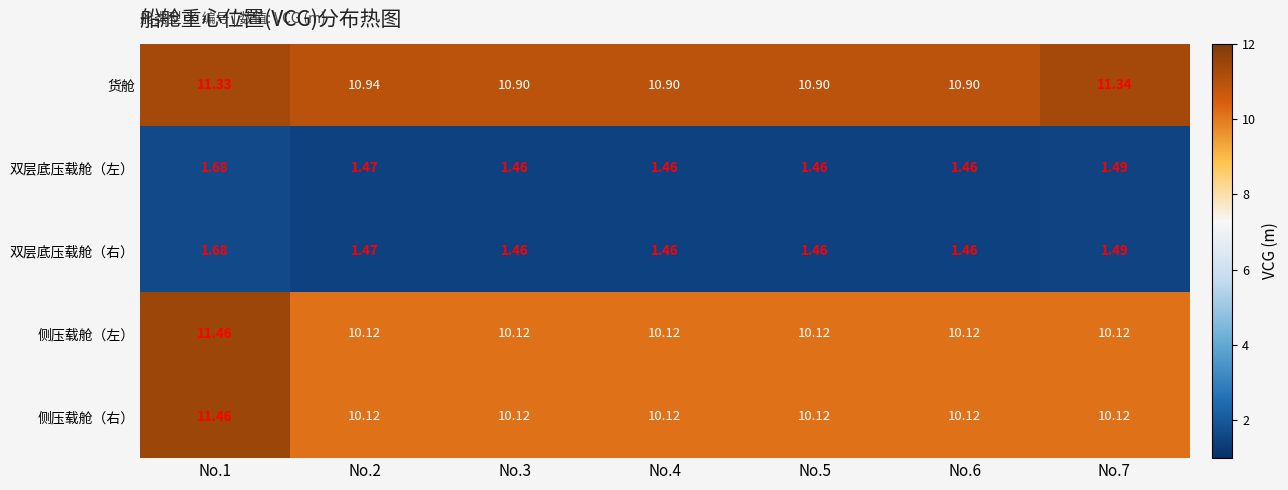

At which category is the sum across all series the highest?

No.1